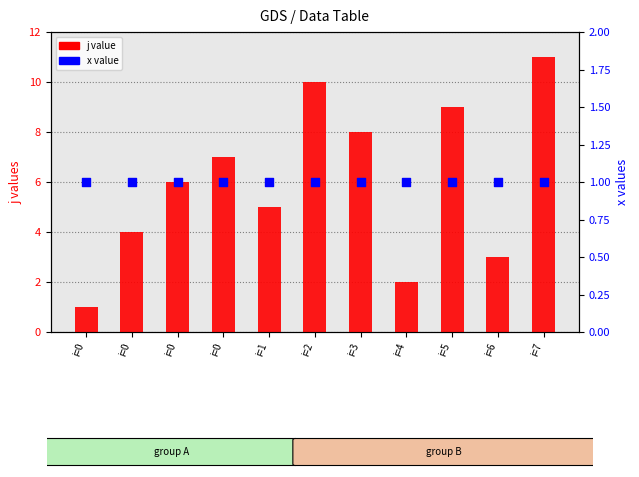

At which category is the sum across all series the highest?

i=7